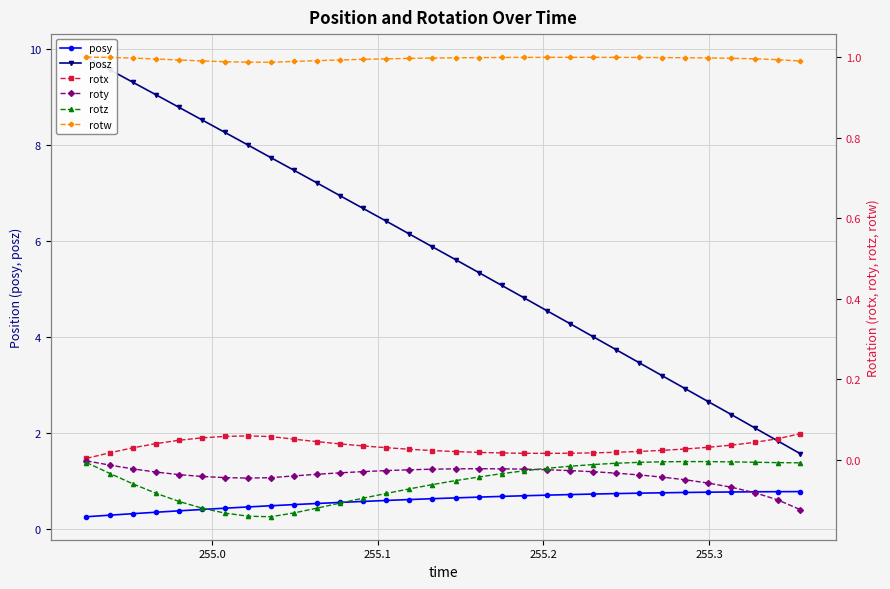

What is the minimum value for posy?

0.3